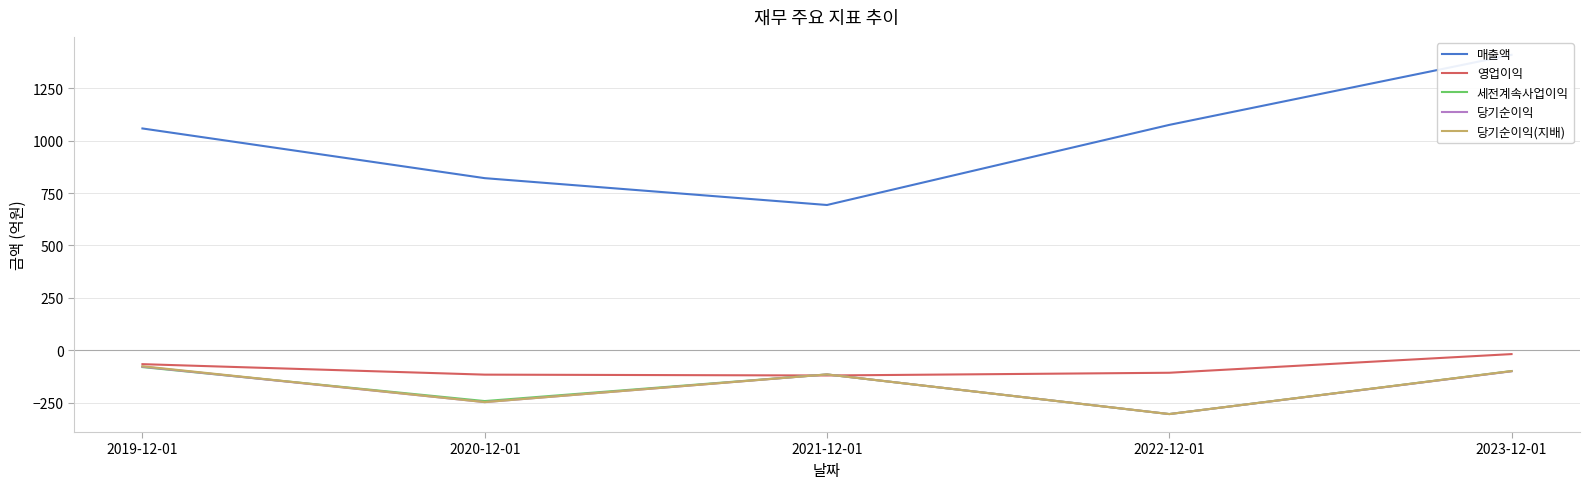

Count the number of data series in this chart.

5